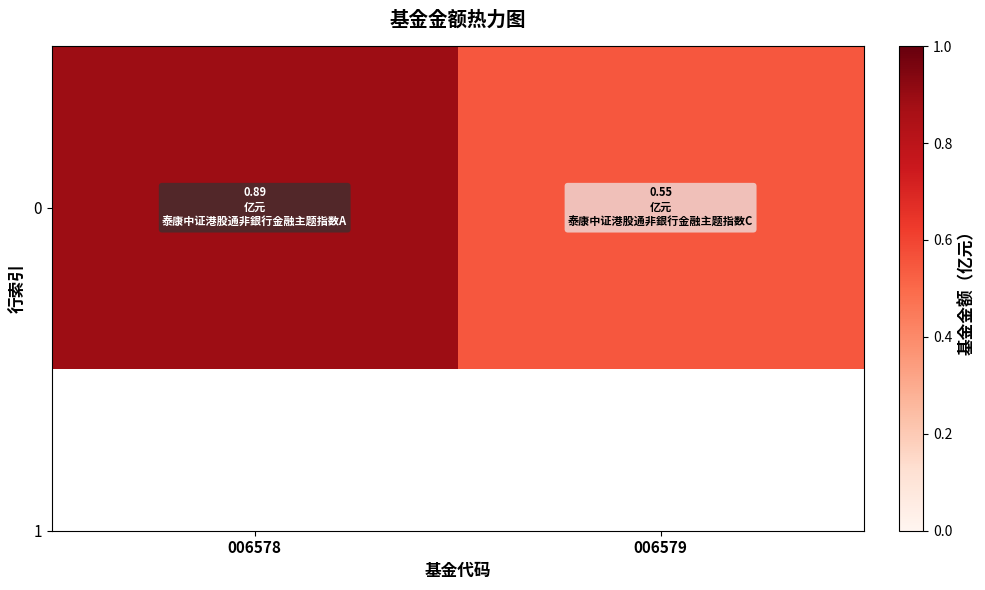

Reading right to left, list all the values displayed in this chart.

0.6	0.9